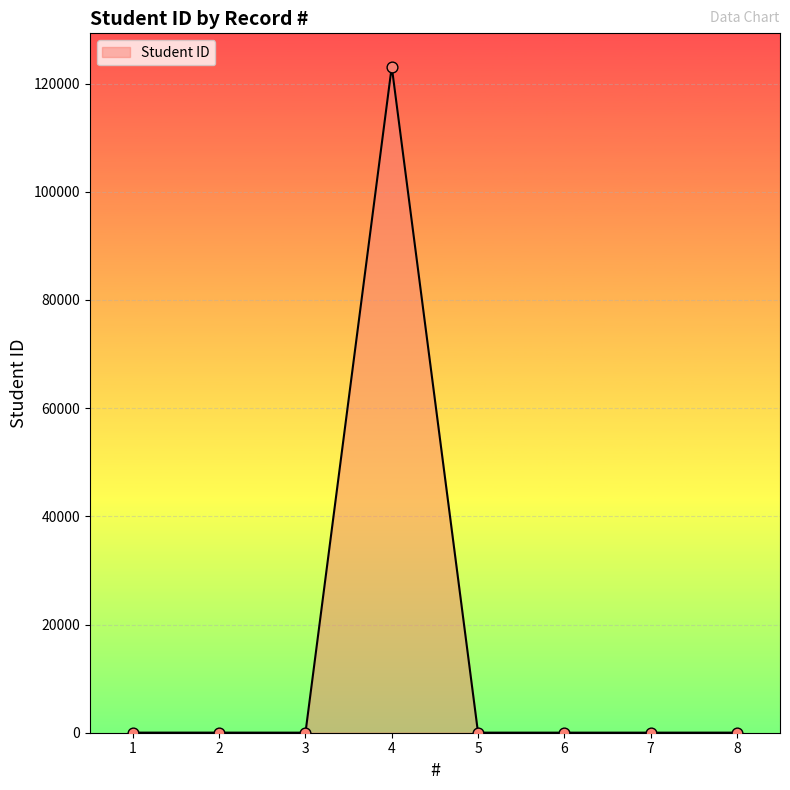

What is the change in value from 4 to 7?

-123110